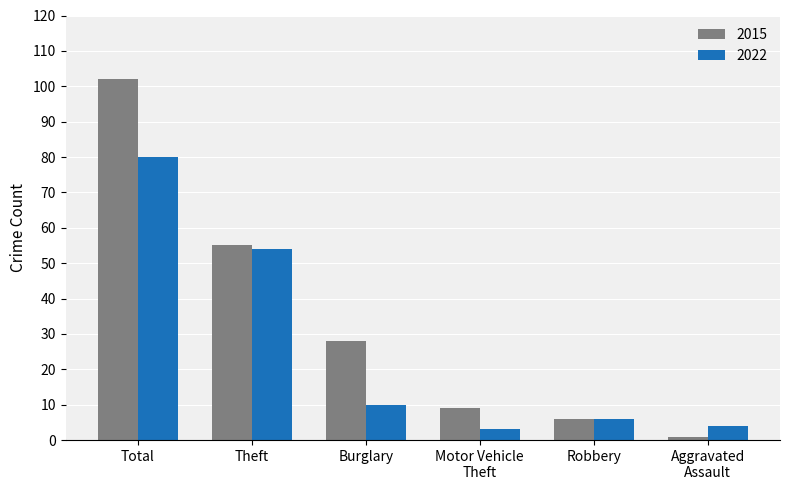

The 2015 series shows 46 at Burglary. True or false?

False